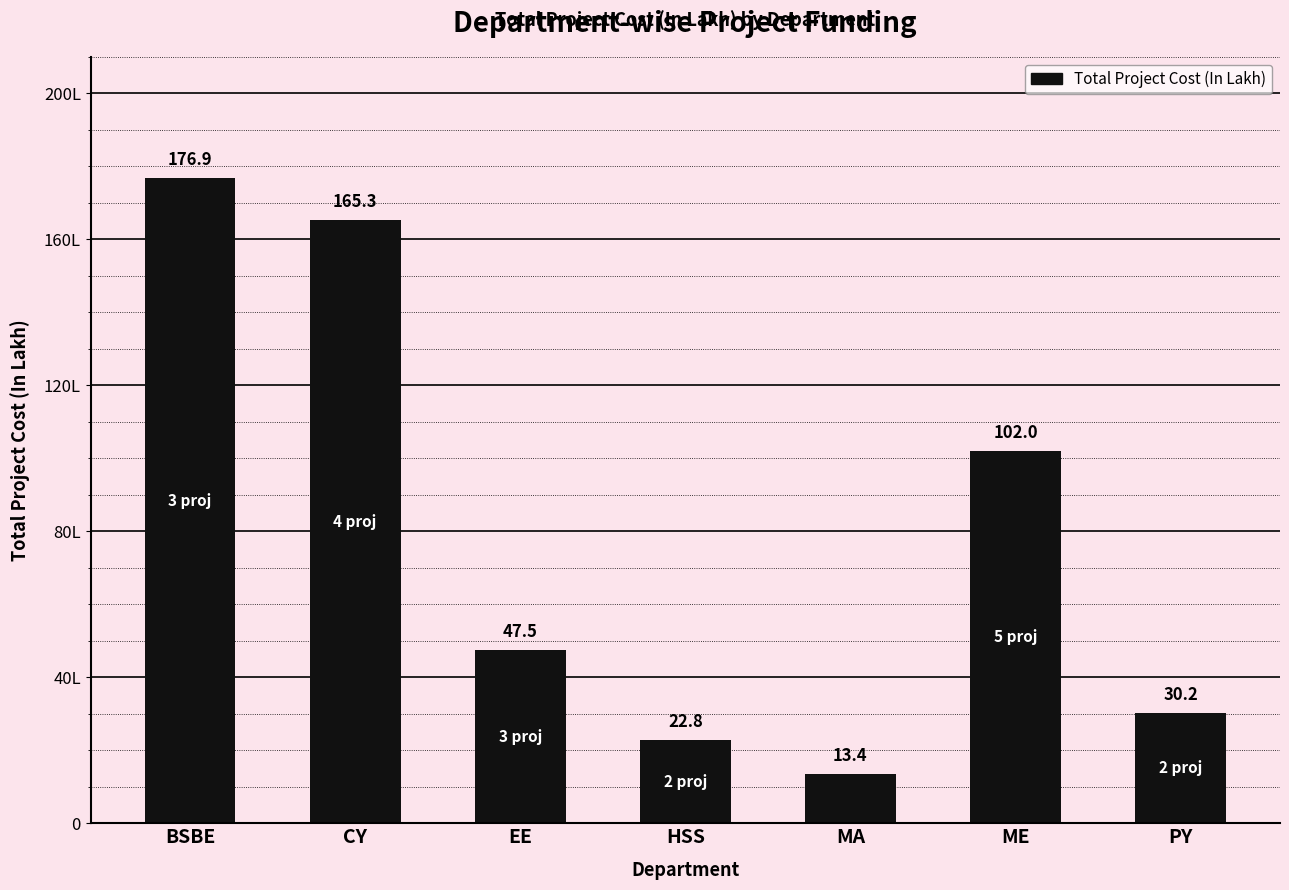

What is the value of the 6th bar from the left?

102.0